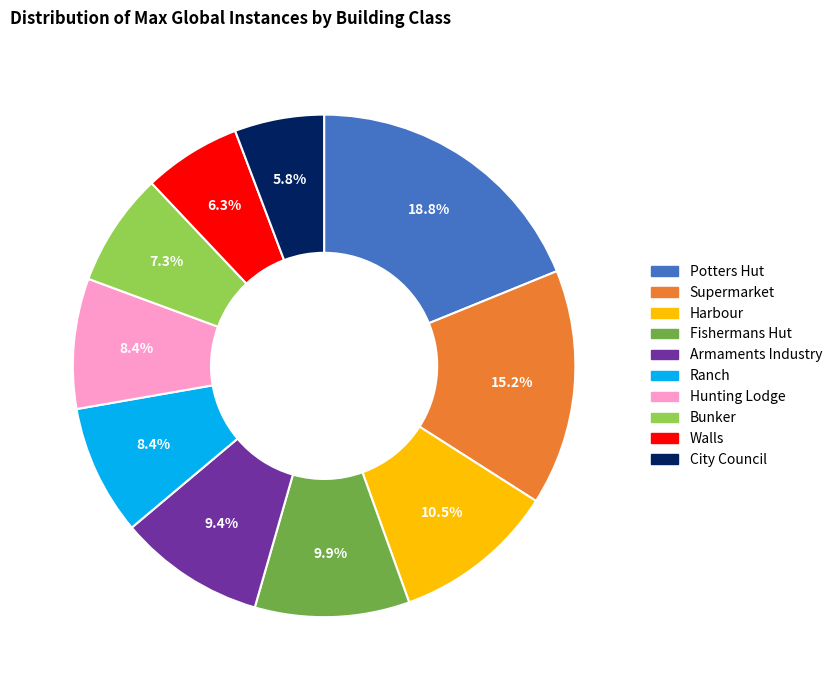

Is there any slice that represents more than half of the pie?

No